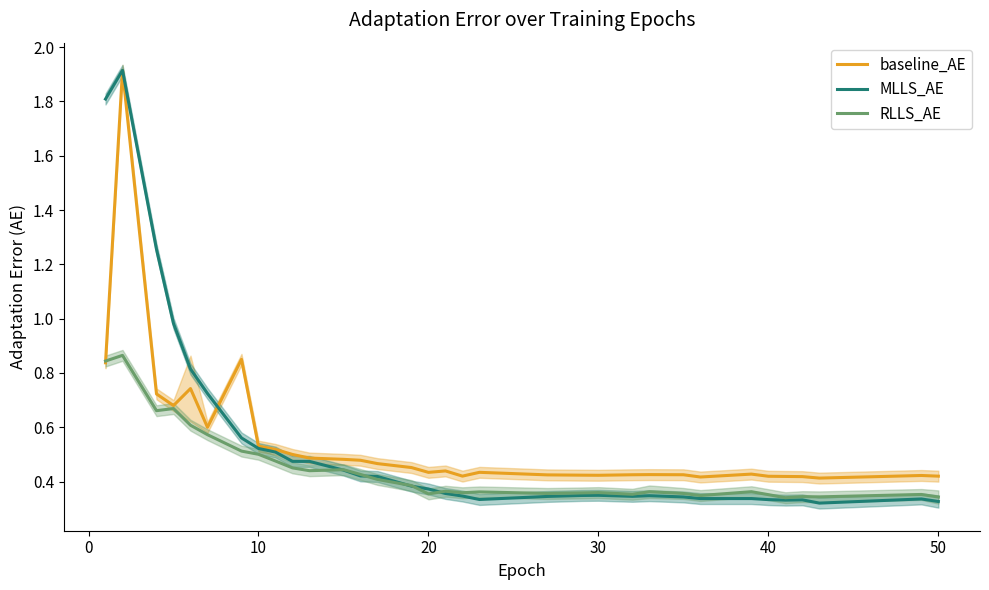

Reading left to right, what are all the values shown in this chart?

baseline_AE: 0.8	1.9	0.7	0.7	0.7	0.6	0.9	0.5	0.5	0.5	0.5	0.5	0.5	0.5	0.5	0.4	0.4	0.4	0.4	0.4	0.4	0.4	0.4	0.4	0.4	0.4	0.4	0.4	0.4	0.4	0.4	0.4	0.4
MLLS_AE: 1.8	1.9	1.3	1.0	0.8	0.7	0.6	0.5	0.5	0.5	0.5	0.4	0.4	0.4	0.4	0.4	0.4	0.3	0.3	0.3	0.3	0.3	0.3	0.3	0.3	0.3	0.3	0.3	0.3	0.3	0.3	0.3	0.3
RLLS_AE: 0.8	0.9	0.7	0.7	0.6	0.6	0.5	0.5	0.5	0.5	0.4	0.4	0.4	0.4	0.4	0.4	0.4	0.4	0.4	0.4	0.4	0.4	0.4	0.4	0.4	0.3	0.4	0.4	0.3	0.3	0.3	0.4	0.3